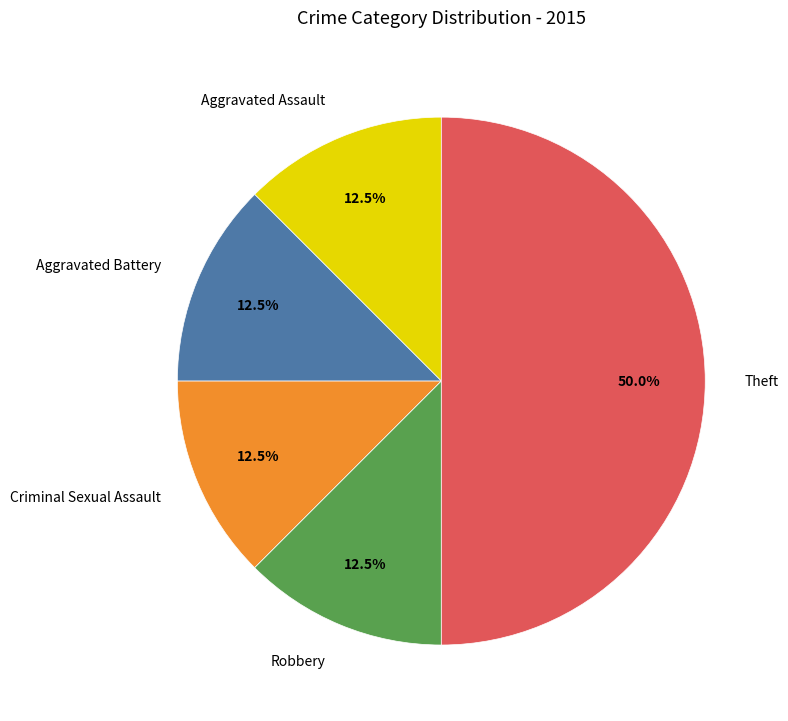

Does Robbery account for over 50% of the chart?

No